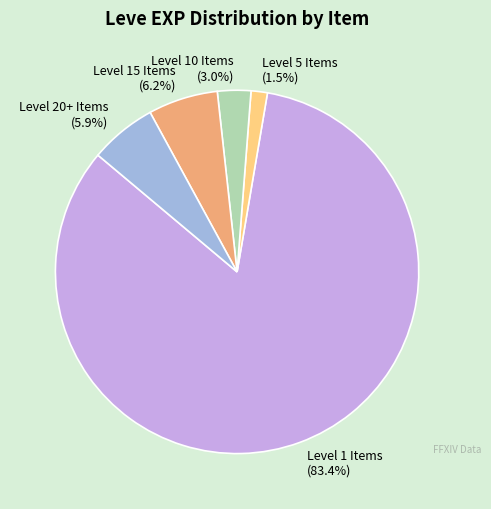

What percentage is NOT represented by Level 15 Items?

93.8%